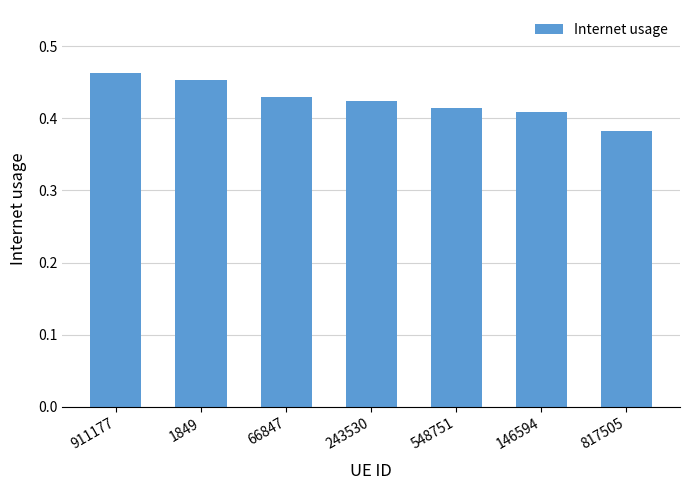

What is the label of the 1st bar from the left?

911177